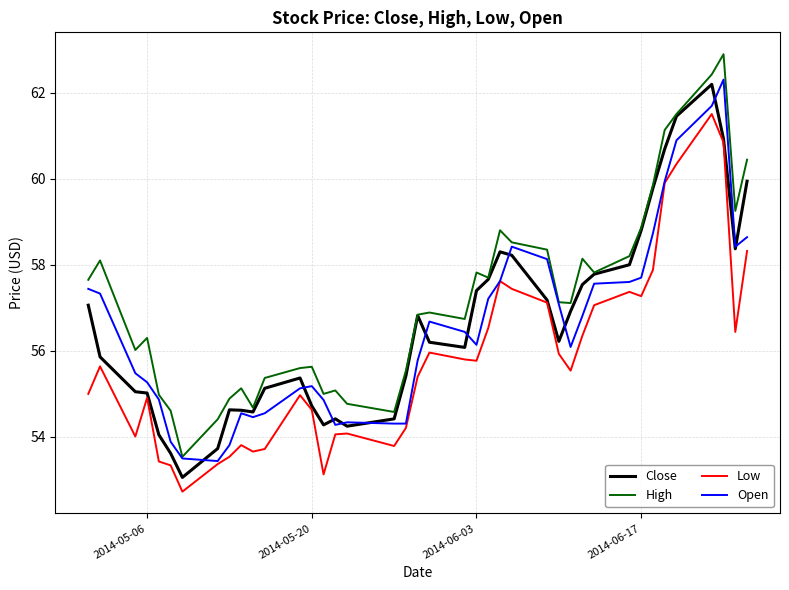

Which series has the largest total across all categories?

High